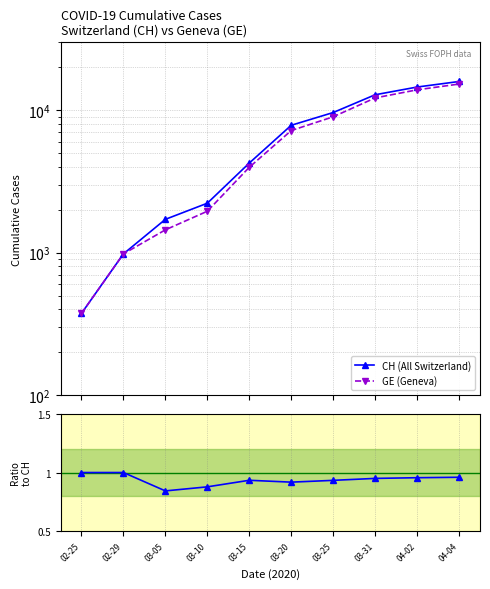

How many lines are shown in the chart?

3